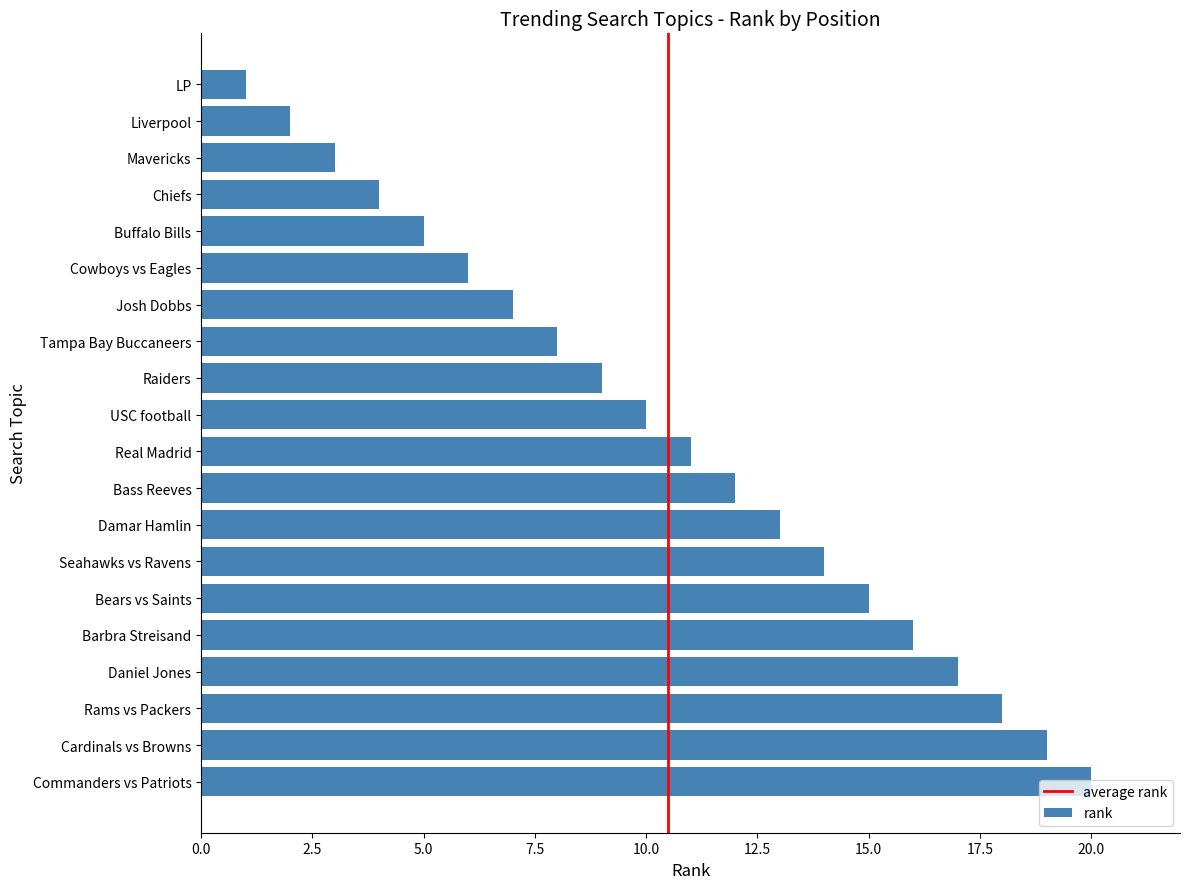

Is it true that the value at Raiders is 9?

True